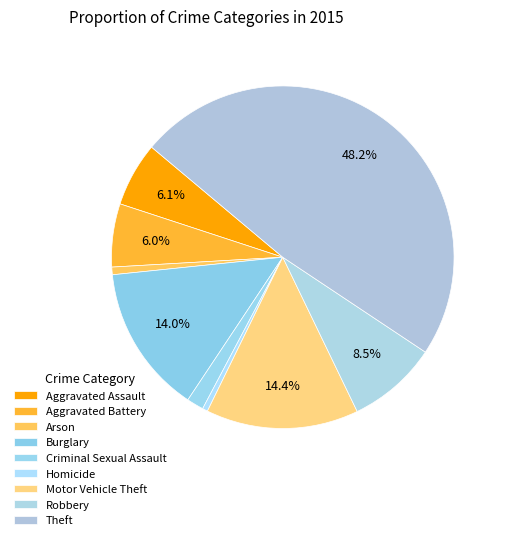

What is the ratio of the value at Theft to the value at Robbery?

5.7